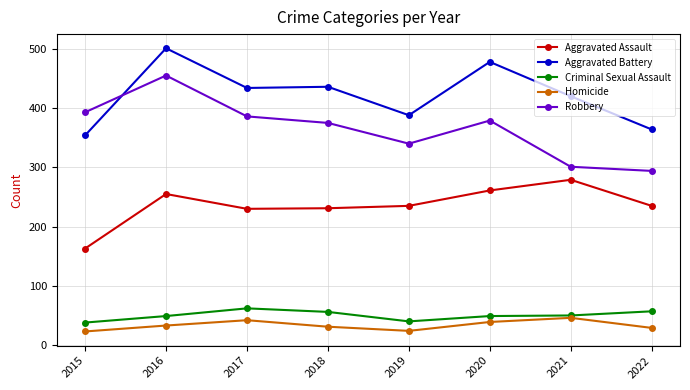

True or false: Criminal Sexual Assault and Aggravated Battery cross at least once.

False